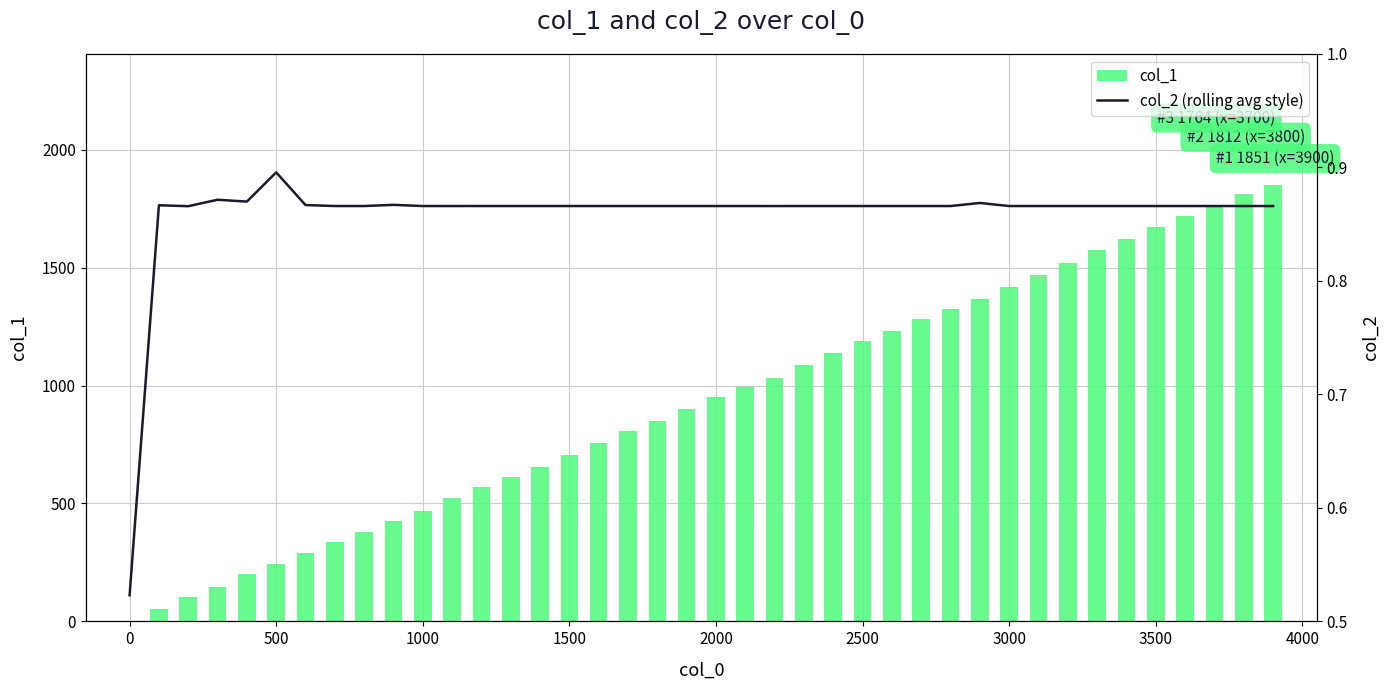

What is the sum of all col_2 (rolling avg style) values?

34.3